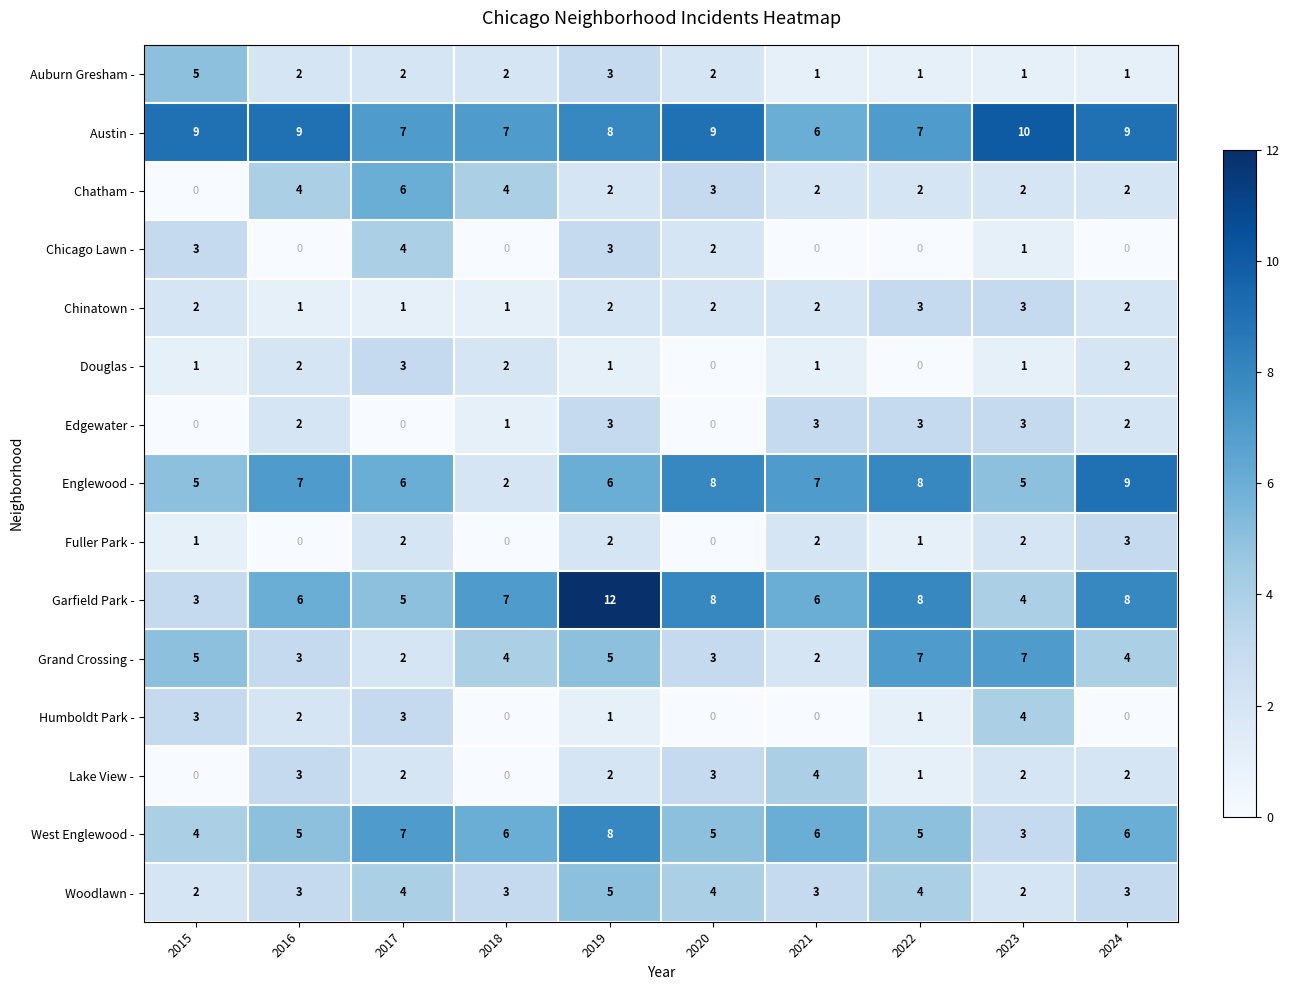

Which series has the widest spread of values?

Garfield Park -